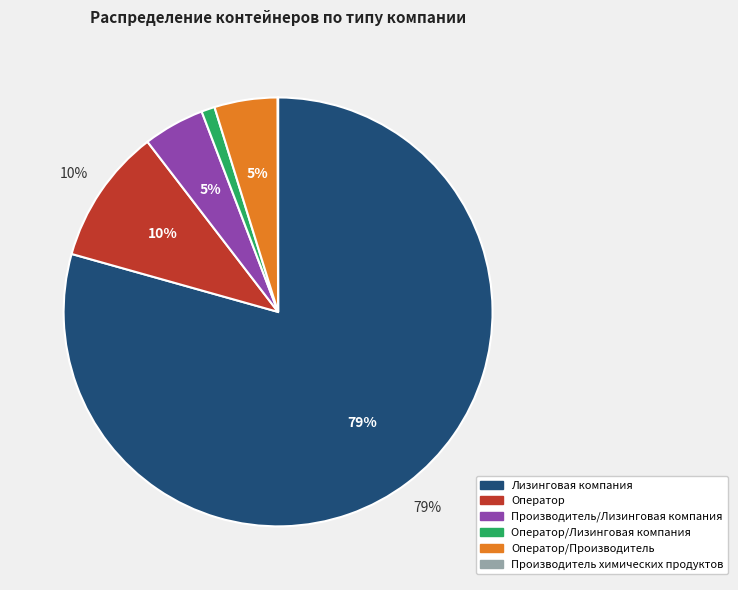

Is there a majority slice in this chart?

Yes